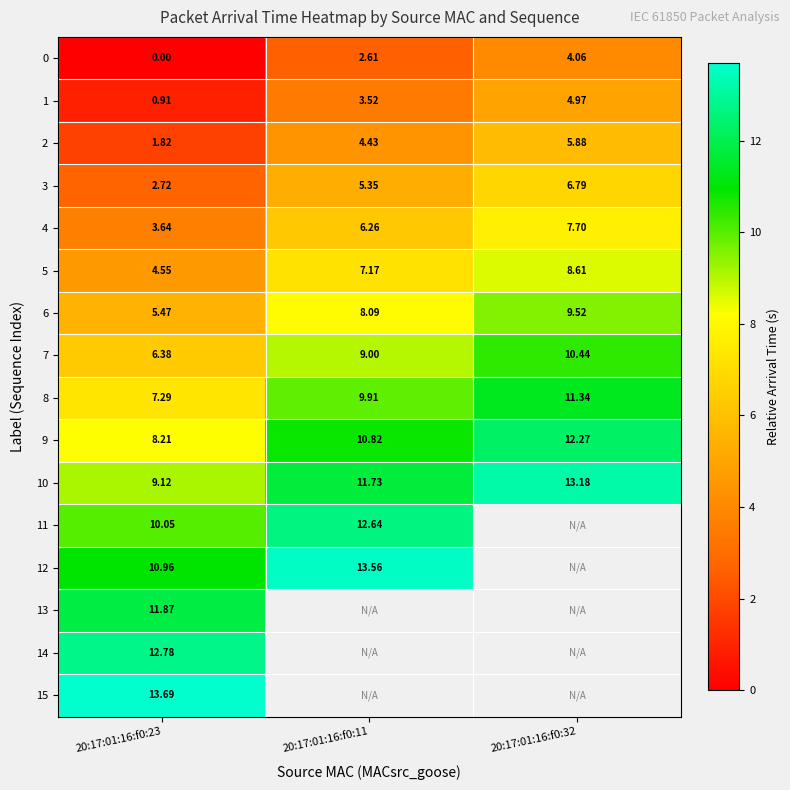

Which category has the lowest value across all series?

20:17:01:16:f0:23